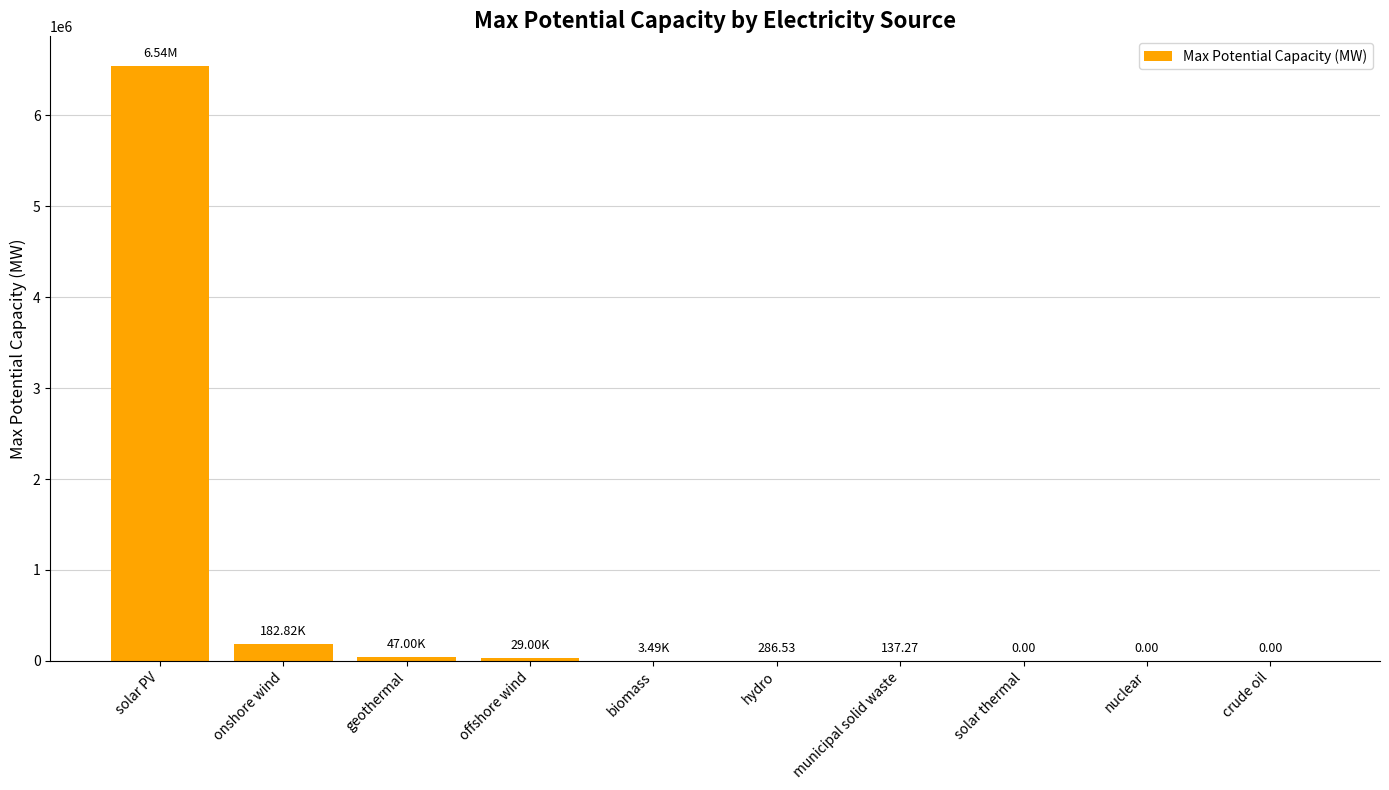

What is the difference between the values at onshore wind and biomass?

179336.6